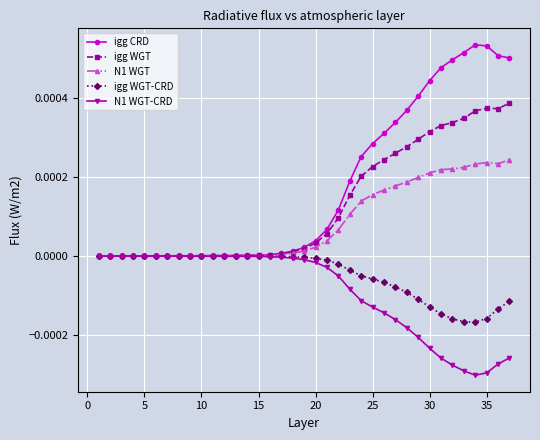

Which series has the largest range (max minus min)?

igg CRD